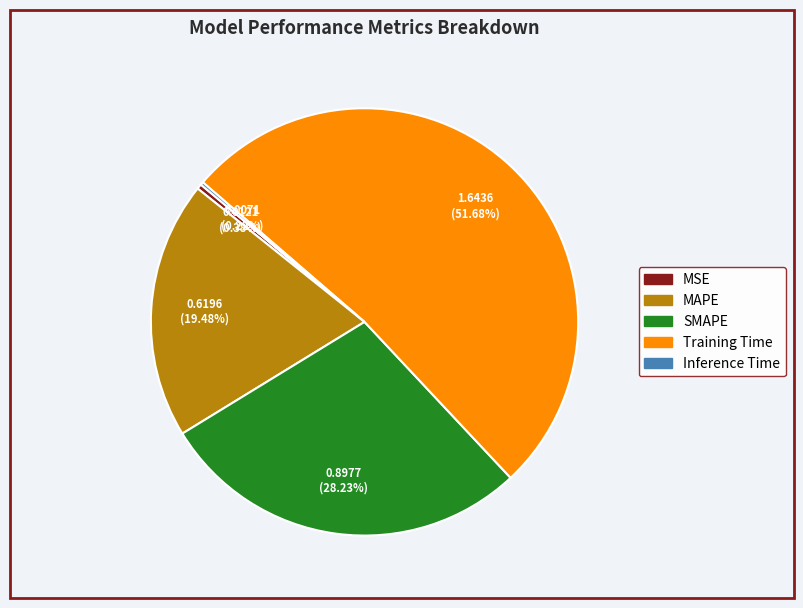

Is there any slice that represents more than half of the pie?

Yes